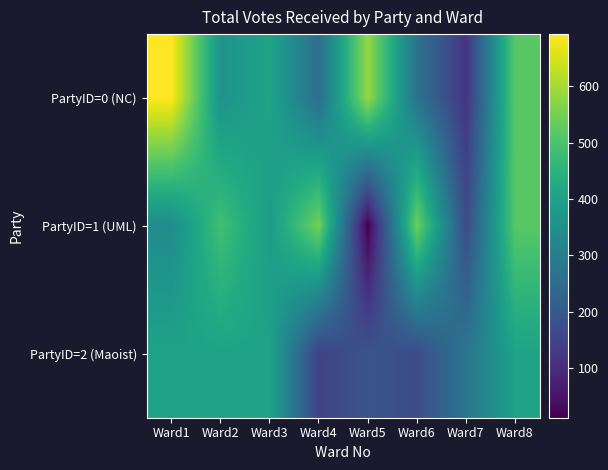

Reading right to left, what are all the values shown in this chart?

PartyID=0 (NC): Ward8=517	Ward7=114	Ward6=270	Ward5=585	Ward4=257	Ward3=408	Ward2=361	Ward1=693
PartyID=1 (UML): Ward8=517	Ward7=168	Ward6=542	Ward5=12	Ward4=548	Ward3=384	Ward2=487	Ward1=341
PartyID=2 (Maoist): Ward8=405	Ward7=279	Ward6=168	Ward5=191	Ward4=146	Ward3=405	Ward2=405	Ward1=405